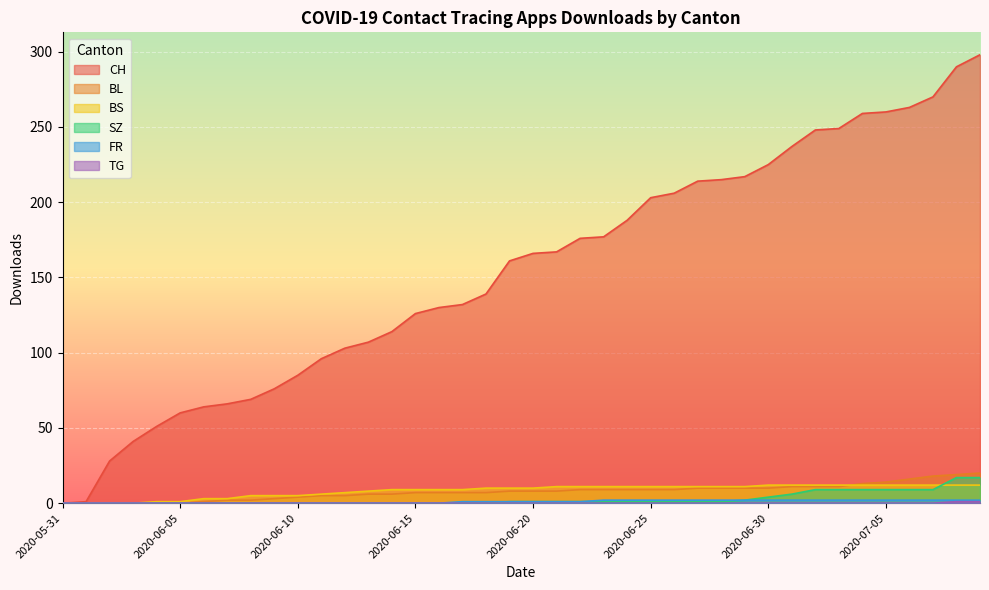

How many values in TG are above zero?

2